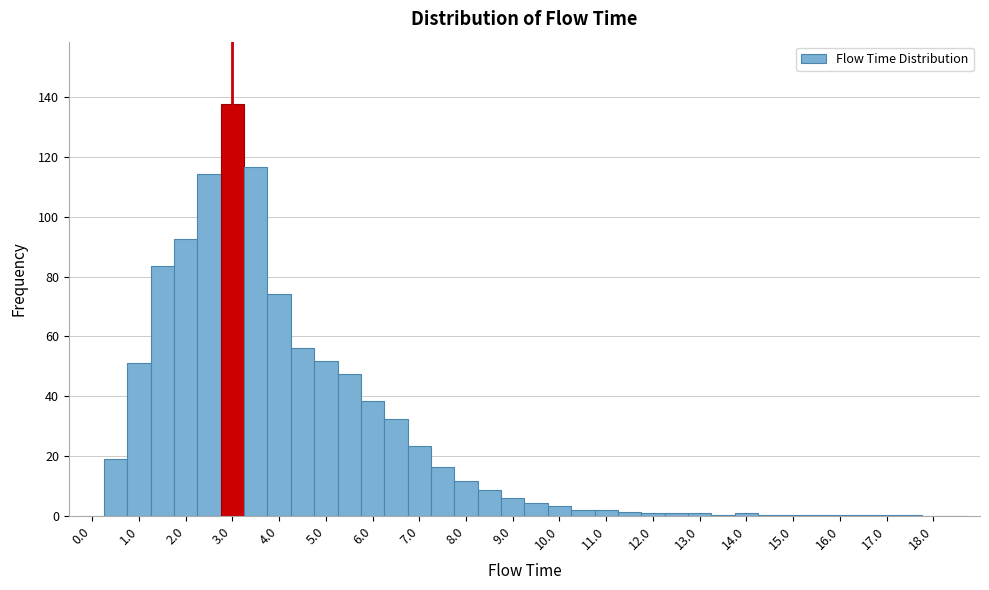

Reading left to right, list every bar in this chart as the range it spans on the x-axis followed by its height. Neither the bar edges nor the heights are printed on the chart, so give them approximately, as read against the axes.

-0.25 to 0.25: 0
0.25 to 0.75: 18
0.75 to 1.25: 52
1.25 to 1.75: 84
1.75 to 2.25: 92
2.25 to 2.75: 114
2.75 to 3.25: 138
3.25 to 3.75: 116
3.75 to 4.25: 74
4.25 to 4.75: 56
4.75 to 5.25: 52
5.25 to 5.75: 48
5.75 to 6.25: 38
6.25 to 6.75: 32
6.75 to 7.25: 24
7.25 to 7.75: 16
7.75 to 8.25: 12
8.25 to 8.75: 8
8.75 to 9.25: 6
9.25 to 9.75: 4
9.75 to 10.25: 4
10.25 to 10.75: 2
10.75 to 11.25: under 2
11.25 to 11.75: under 2
11.75 to 12.25: under 2
12.25 to 12.75: under 2
12.75 to 13.25: under 2
13.25 to 13.75: under 2
13.75 to 14.25: under 2
14.25 to 14.75: under 2
14.75 to 15.25: under 2
15.25 to 15.75: under 2
15.75 to 16.25: under 2
16.25 to 16.75: under 2
16.75 to 17.25: under 2
17.25 to 17.75: under 2
17.75 to 18.25: under 2
18.25 to 18.75: 0